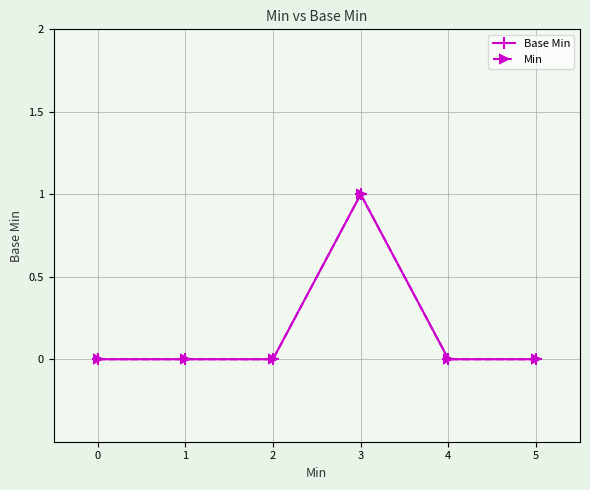

How many data points in Min are above 0?

1